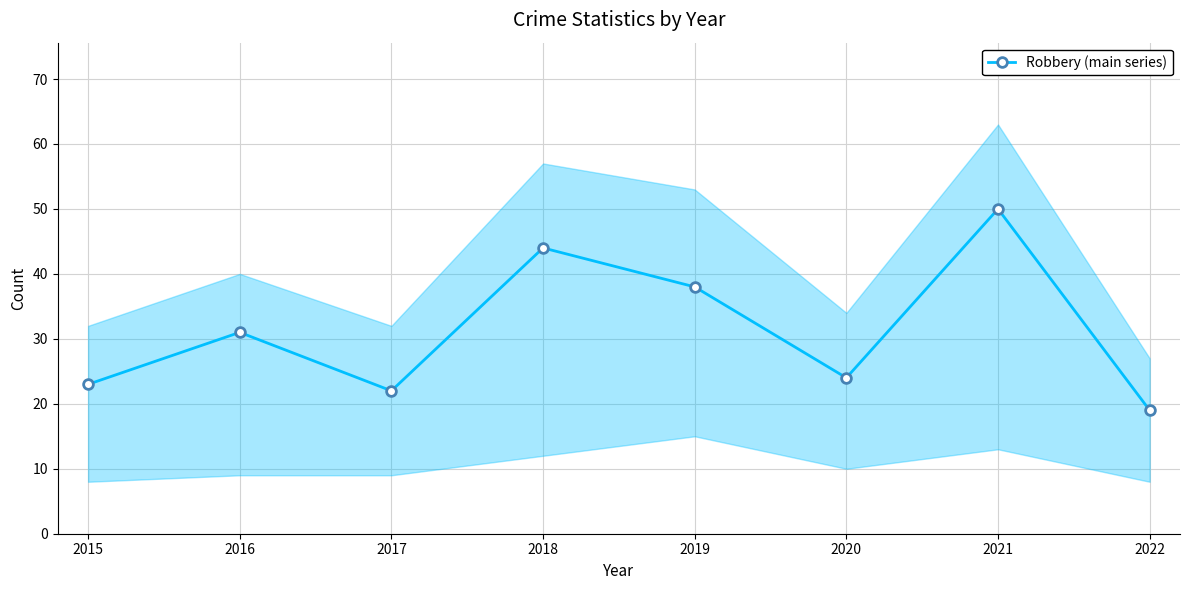

At which category does the data reach its first local valley?

2017